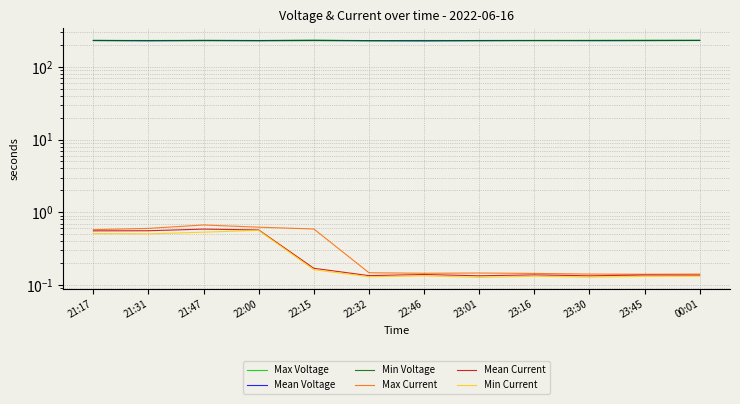

At which category does Min Current reach its first local valley?

21:31